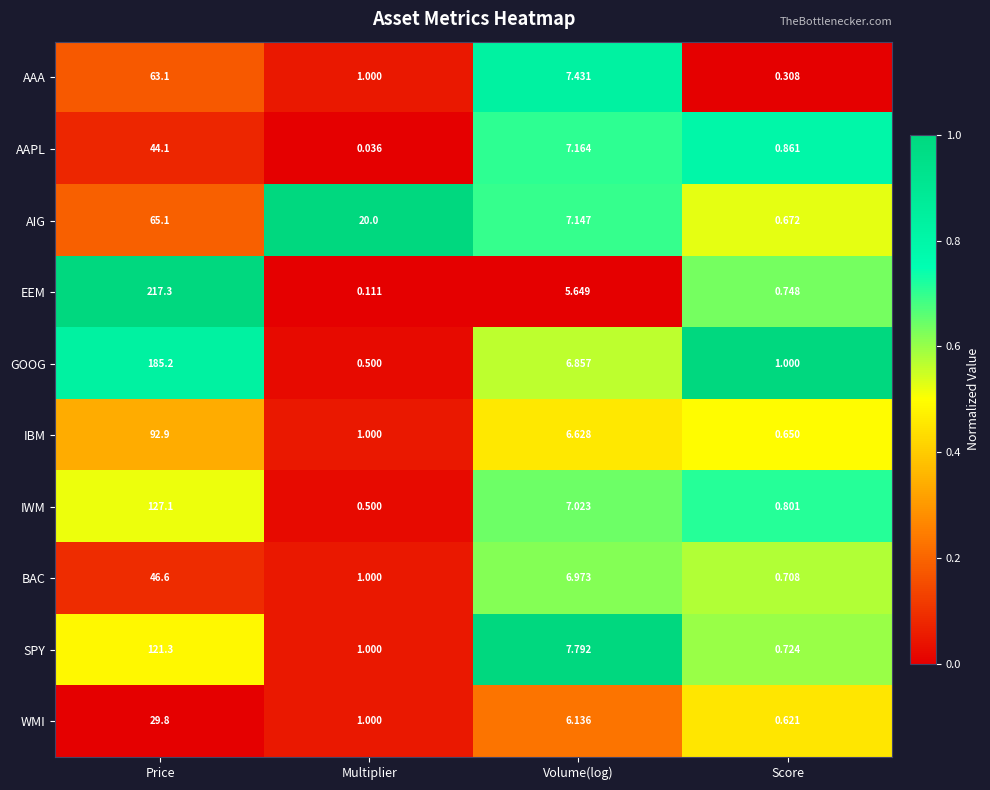

Which series has the widest spread of values?

EEM